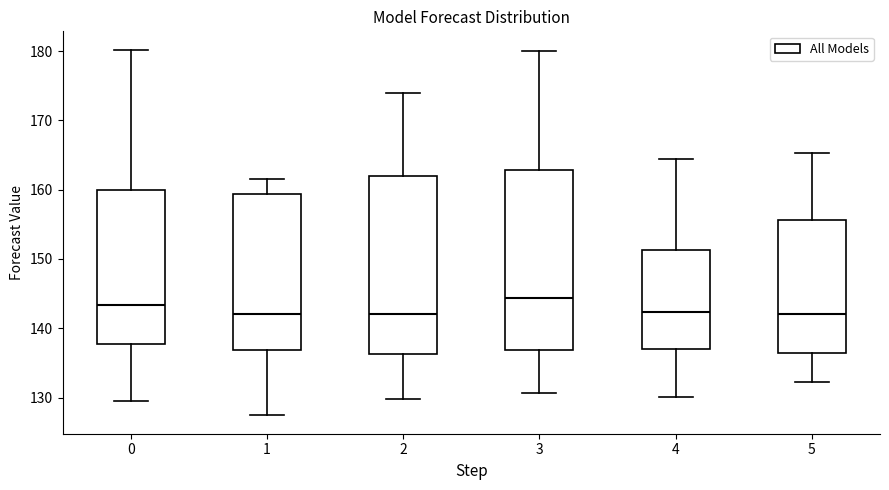

Reading left to right, transcribe this box plot: for each box, give where its median line is, the range the box spans, and where its two whiskers end, as read against the y-axis. The values are not printed on the chart, so give them approximately, as read against the axis.

0: median 143, box 138 to 160, whiskers 130 to 180
1: median 142, box 137 to 159, whiskers 127 to 162
2: median 142, box 136 to 162, whiskers 130 to 174
3: median 144, box 137 to 163, whiskers 131 to 180
4: median 142, box 137 to 151, whiskers 130 to 164
5: median 142, box 136 to 156, whiskers 132 to 165